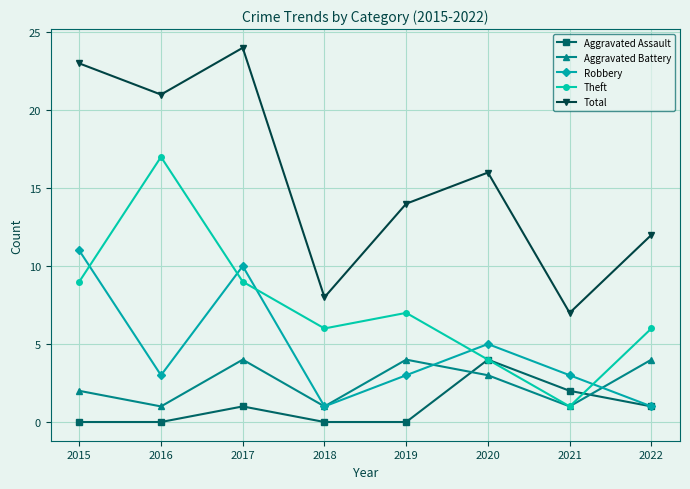

What value does the Theft series have at 2015, to the nearest 5?

10